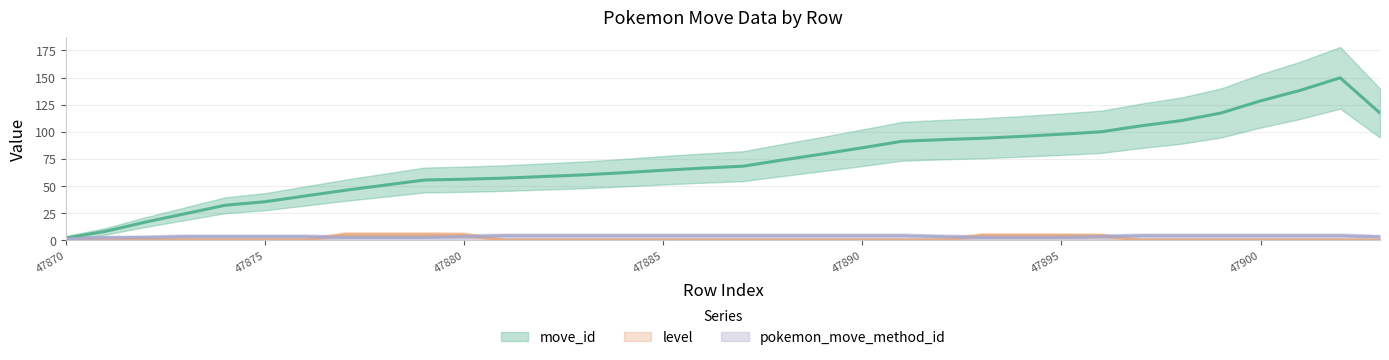

The value of pokemon_move_method_id at 47881 is 4. True or false?

True